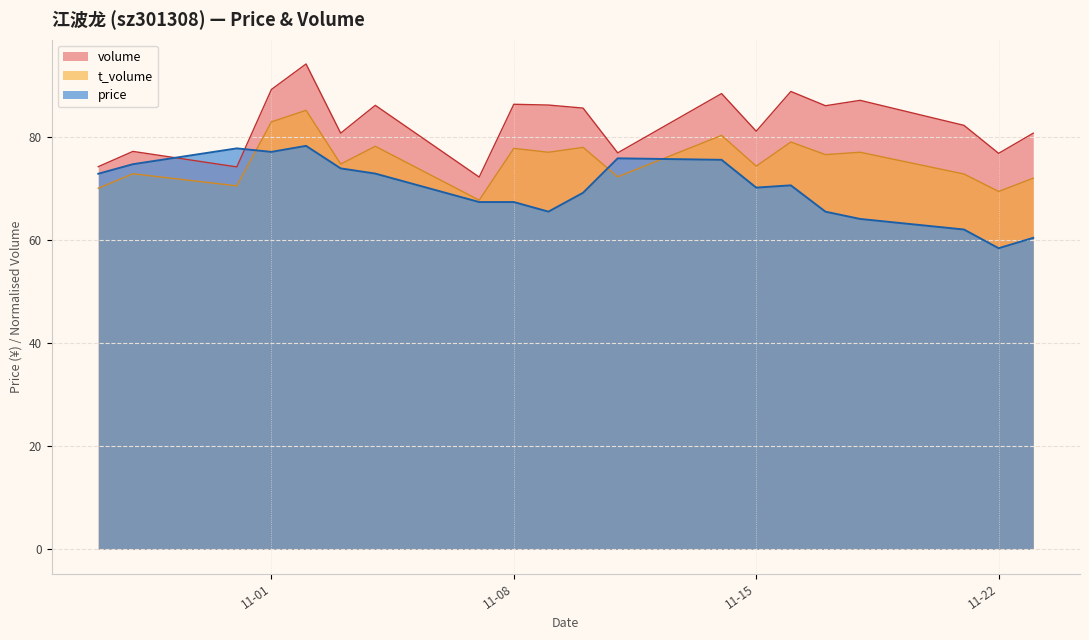

What are all the series names shown in the legend?

volume, t_volume, price